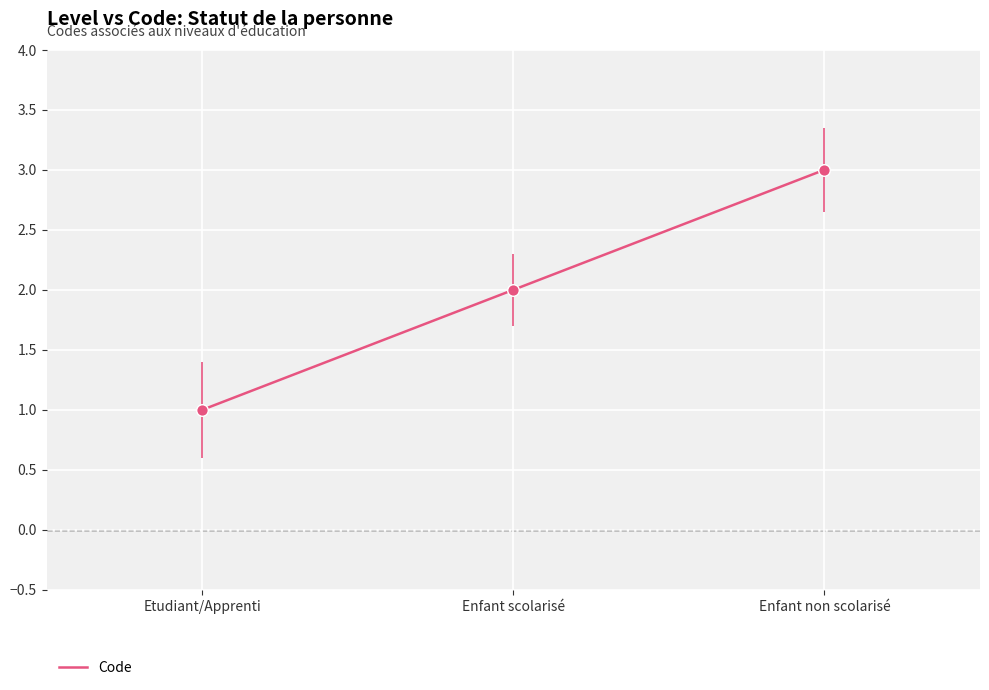

What is the change in value from Etudiant/Apprenti to Enfant scolarisé?

+1